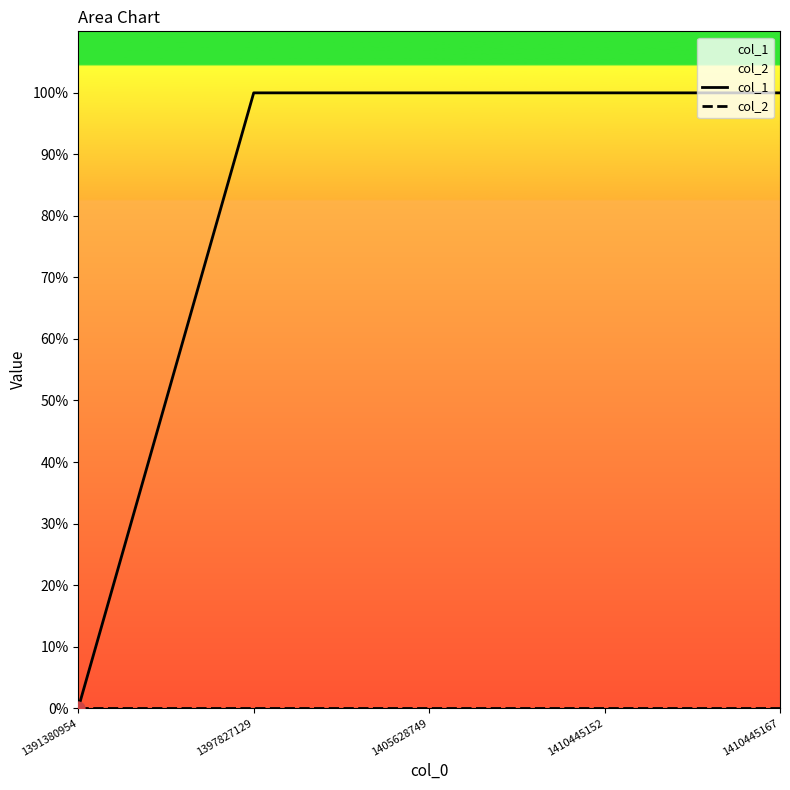

Is the value of col_1 at 1391380954 greater than the value of col_2 at 1410445152?

No